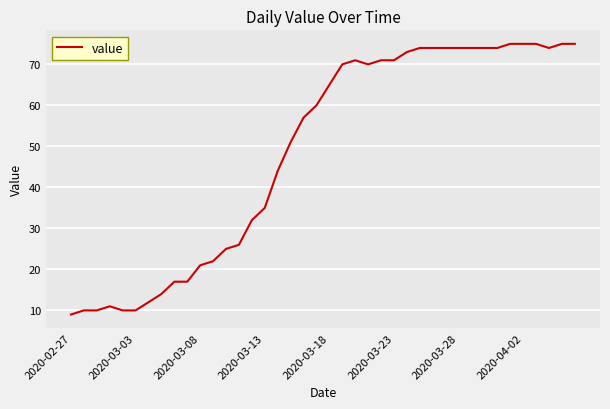

What is the difference between the maximum and minimum values?

66